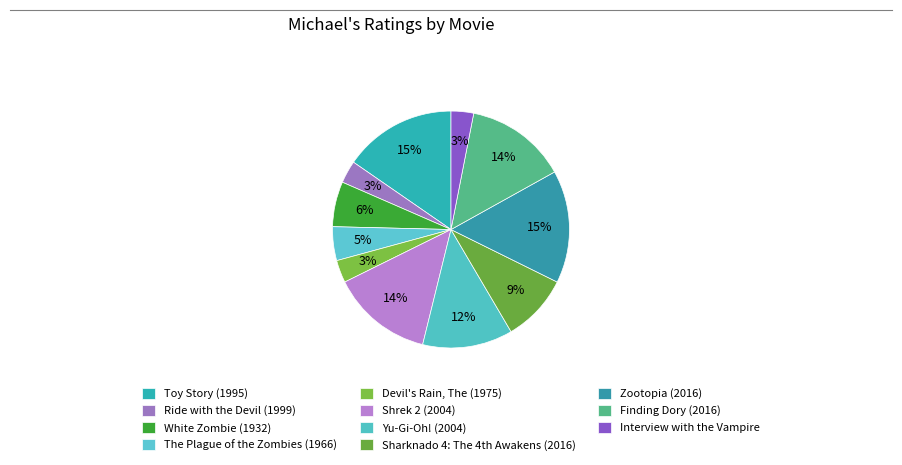

How many slices are in this pie chart?

11